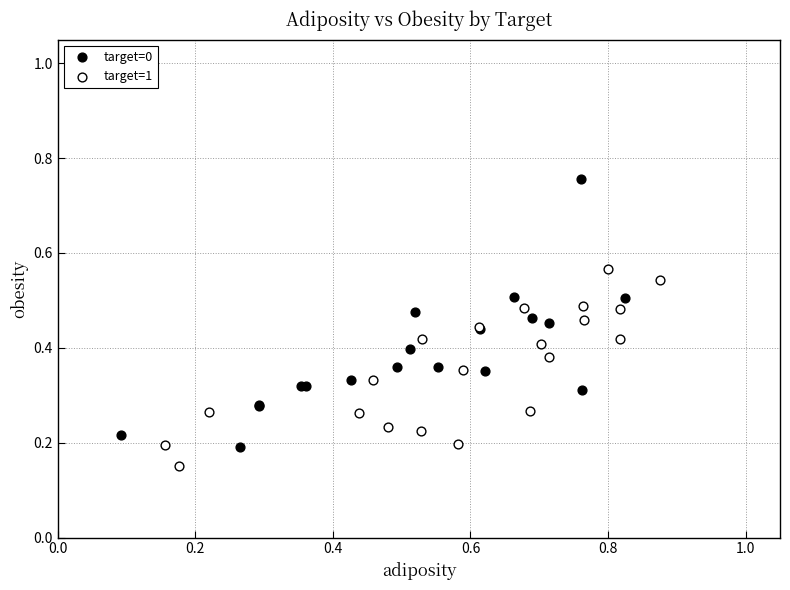

Which series contains the lowest Y value?

target=1